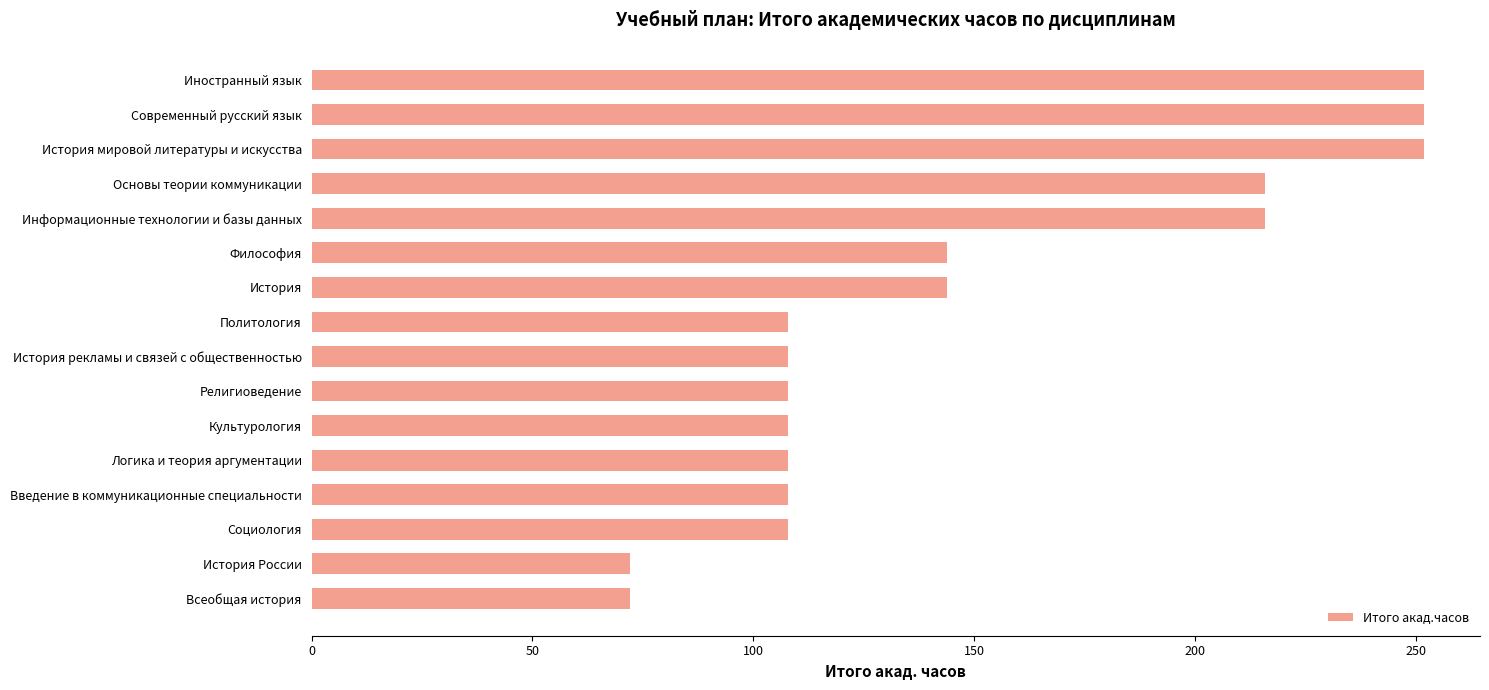

Does the chart contain stacked bars?

No